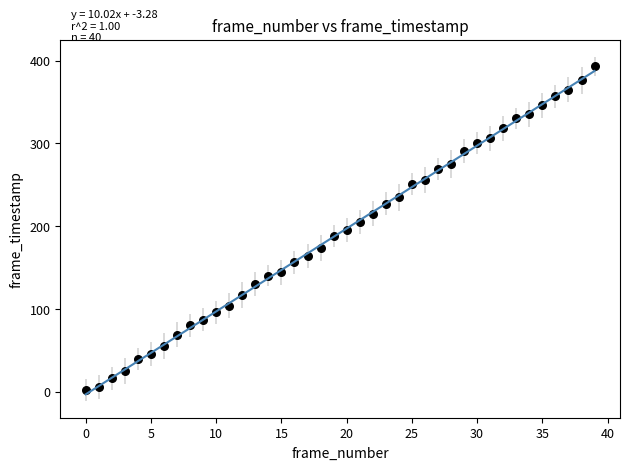

What is the range of Y values (max minus min)?

391